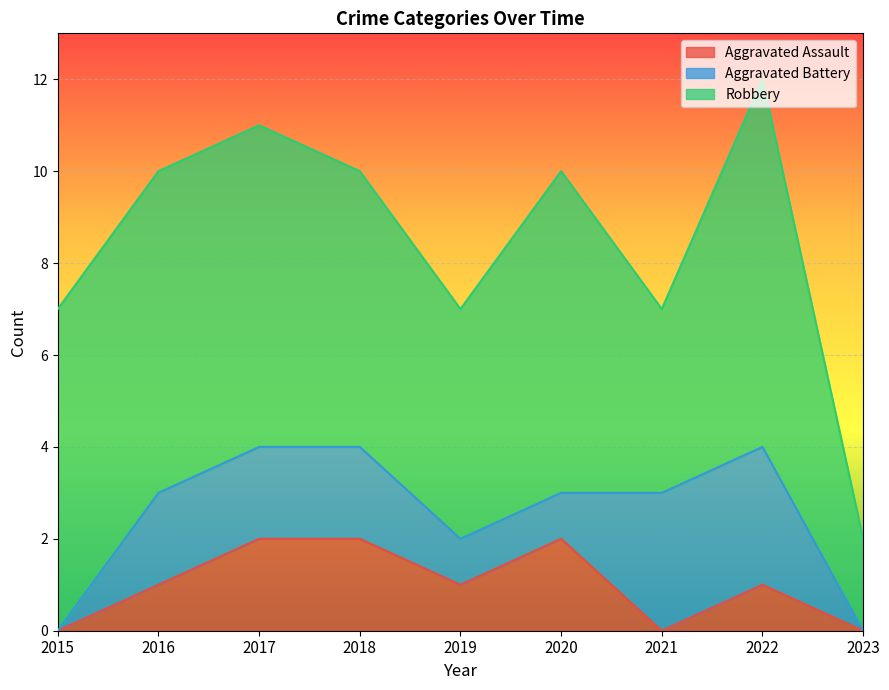

What is the difference between the highest and lowest values at 2022?

7